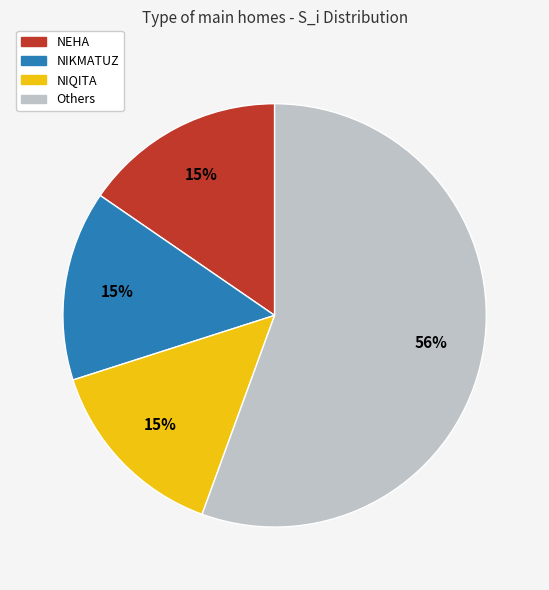

How many segments does this pie chart have?

4